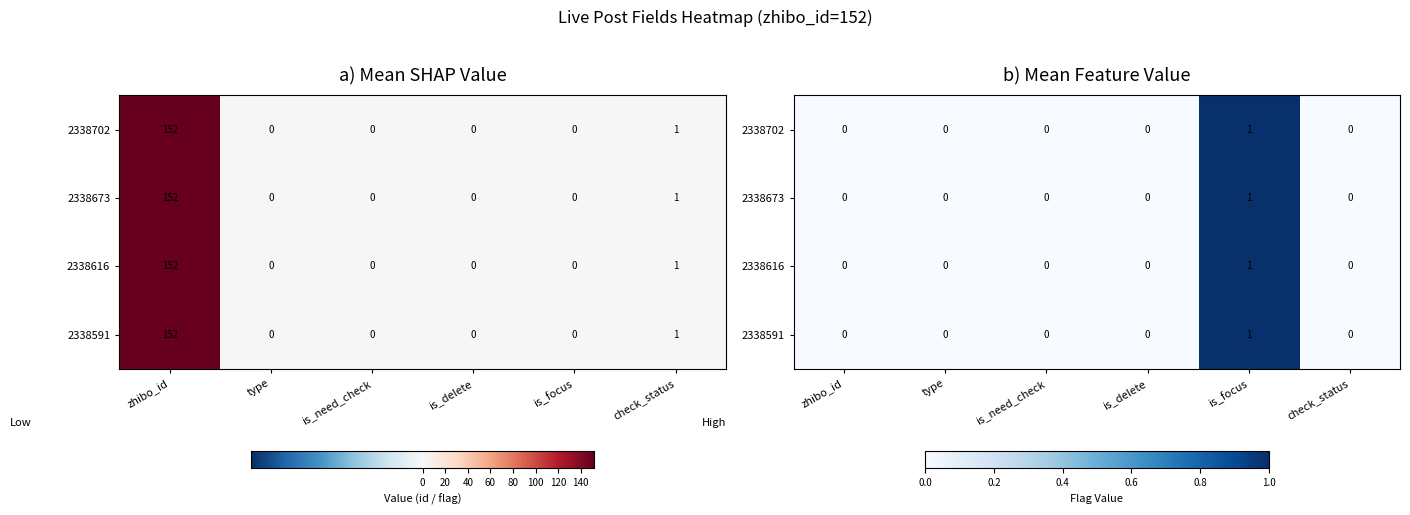

Which series has the largest total across all categories?

2338702